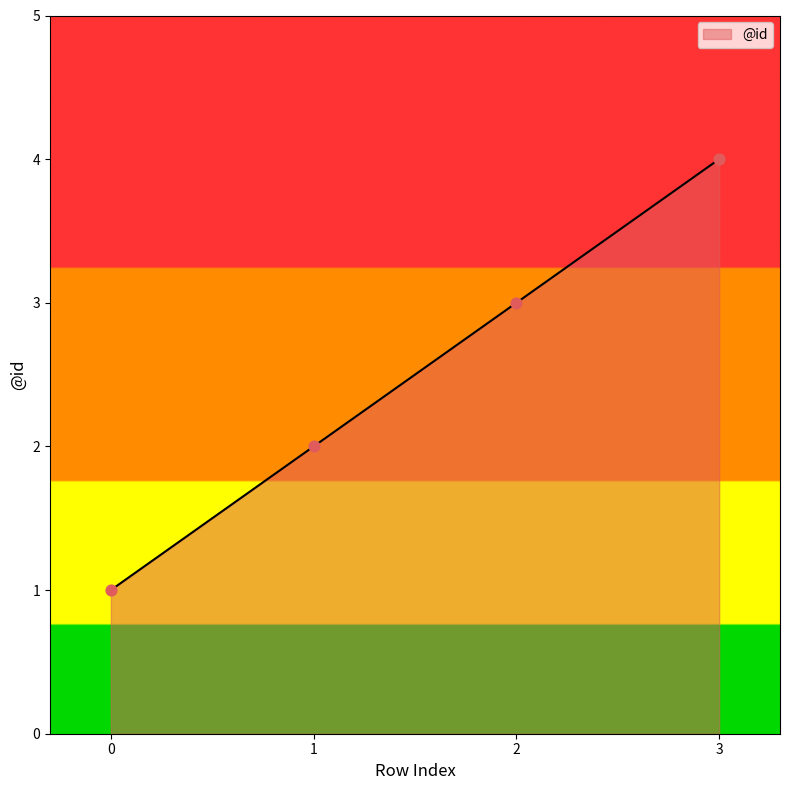

Approximately how many times larger is the value at 3 compared to 0?

4.0